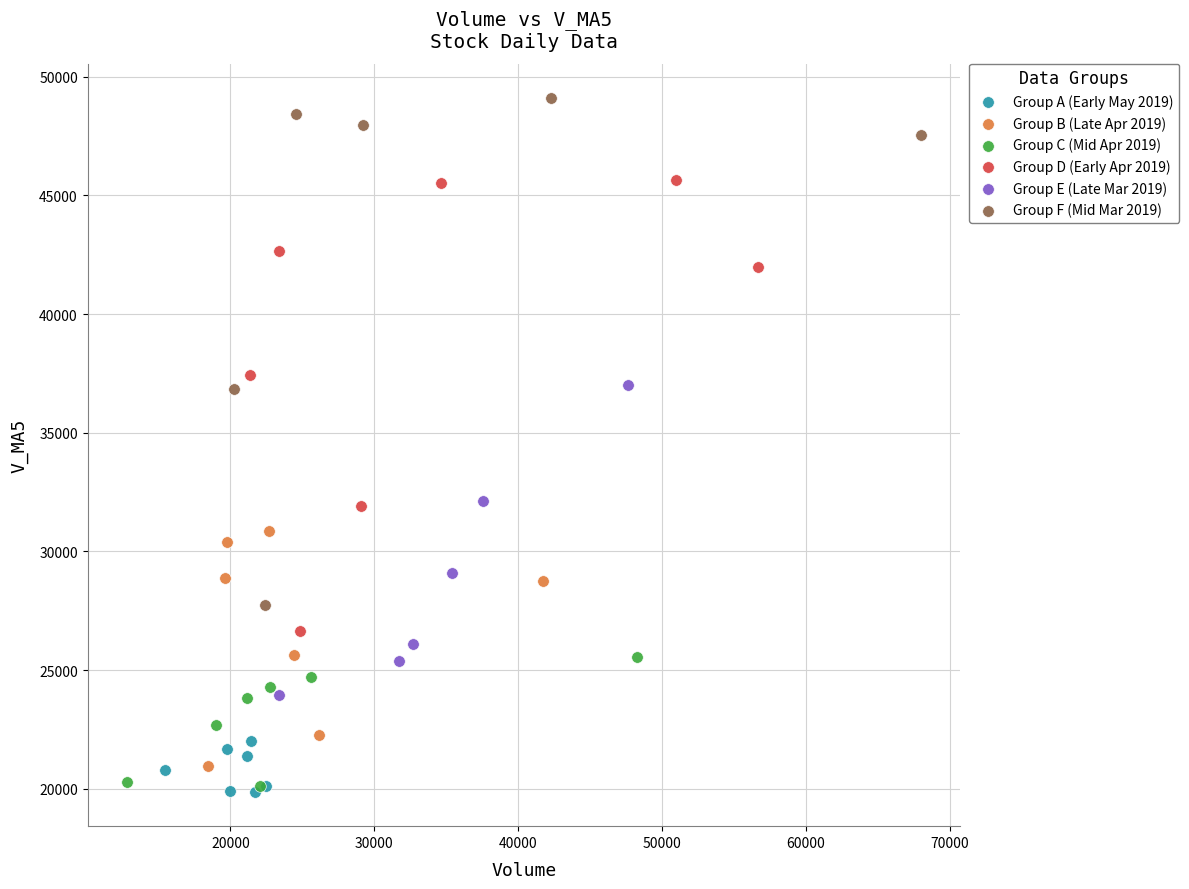

Which series has the widest spread of Y values?

Group F (Mid Mar 2019)